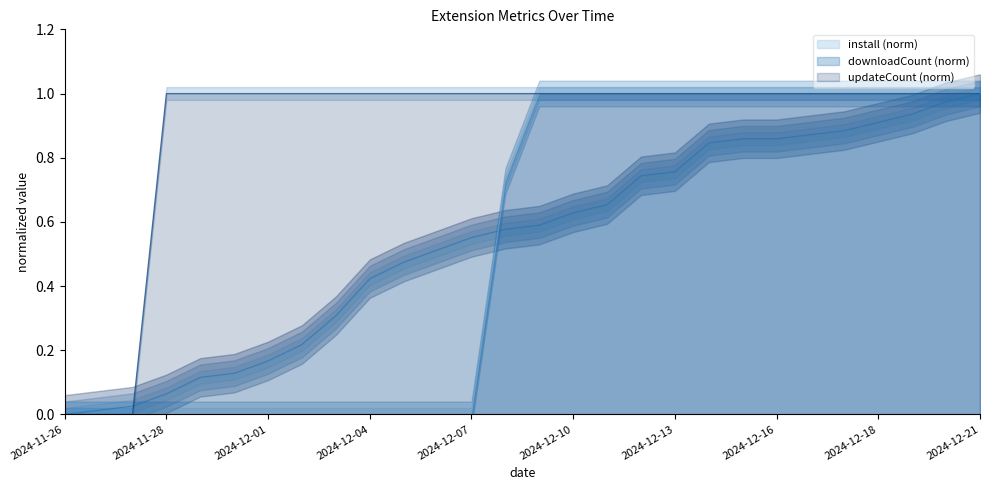

Between which two adjacent categories do updateCount and install first intersect?

2024-11-27 and 2024-11-28